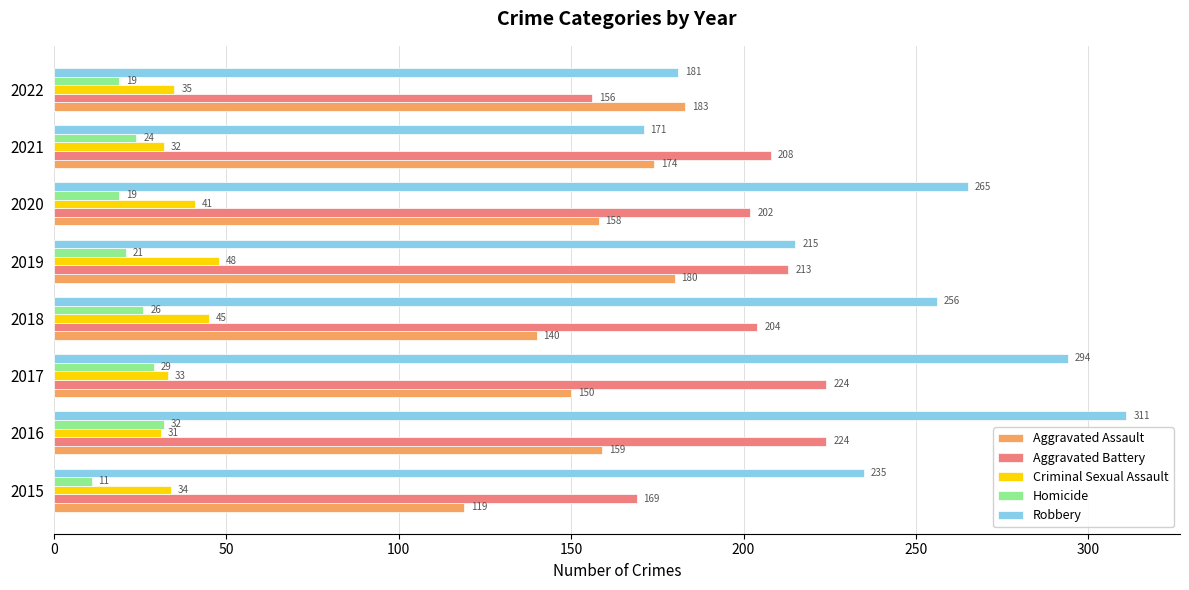

Where is Homicide nearest to the value 21?

2019